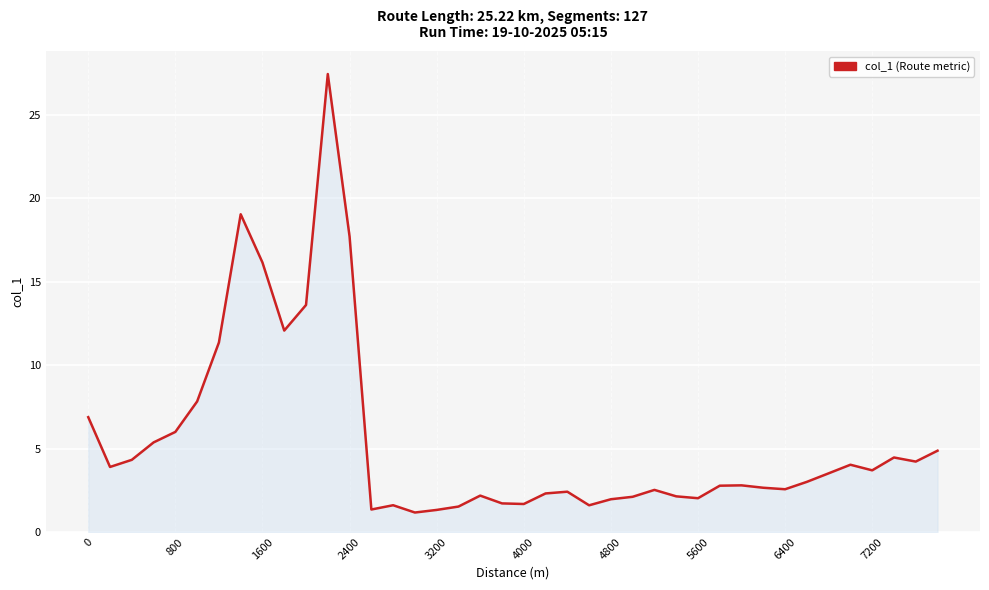

What is the minimum value shown in the chart?

1.2